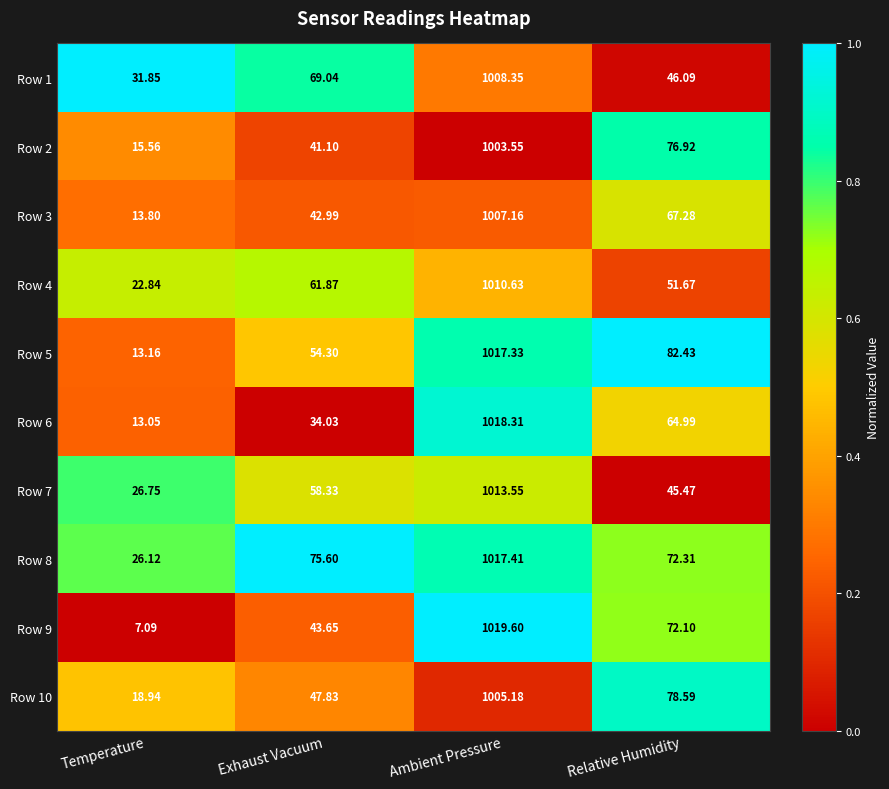

Rank the categories by Row 3 value from lowest to highest.

Temperature, Exhaust Vacuum, Relative Humidity, Ambient Pressure